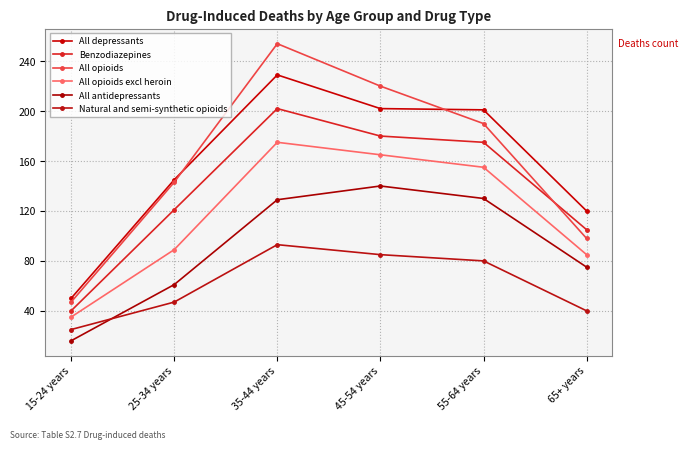

What is the greatest value displayed?

254